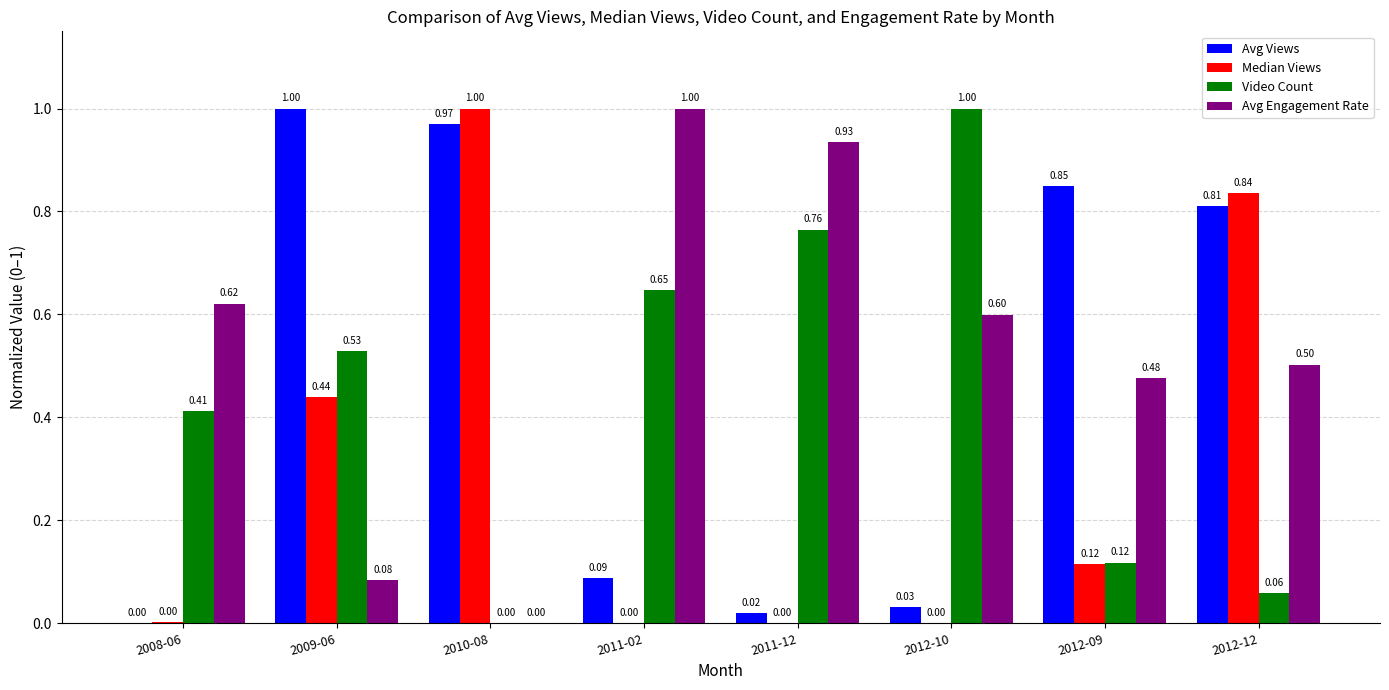

What are all the series names shown in the legend?

Avg Views, Median Views, Video Count, Avg Engagement Rate